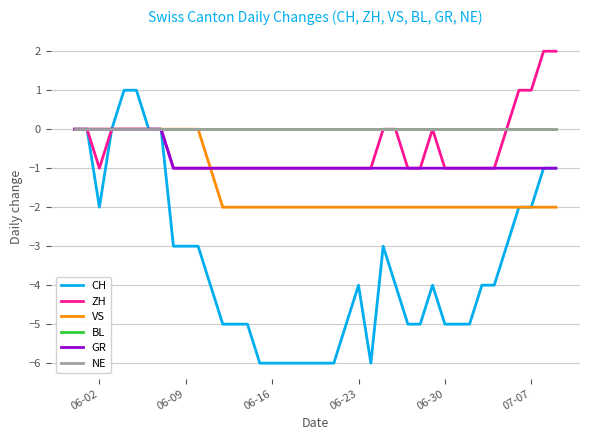

Does the chart display data point markers on the line(s)?

No